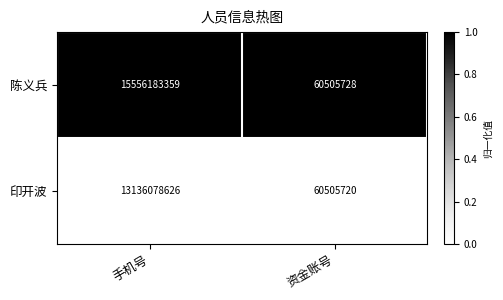

The 印开波 series shows 18924647487 at 手机号. True or false?

False